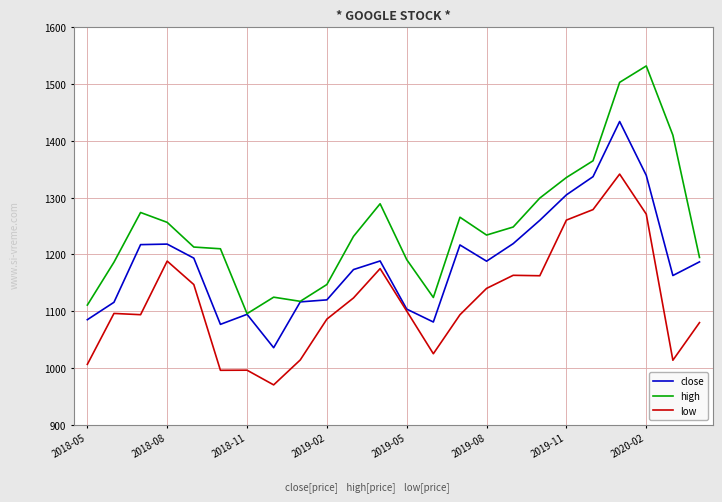

What is the minimum value shown in the chart?

970.1